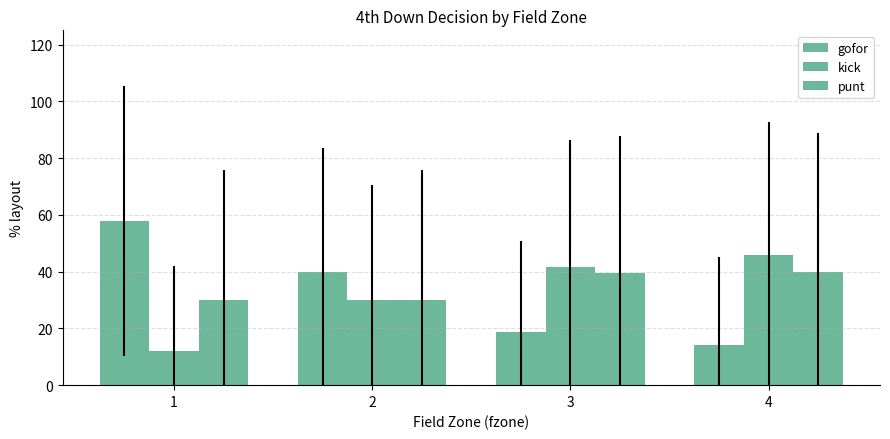

Reading right to left, extract all data points from this chart.

gofor: 0.1	0.2	0.4	0.6
kick: 0.5	0.4	0.3	0.1
punt: 0.4	0.4	0.3	0.3